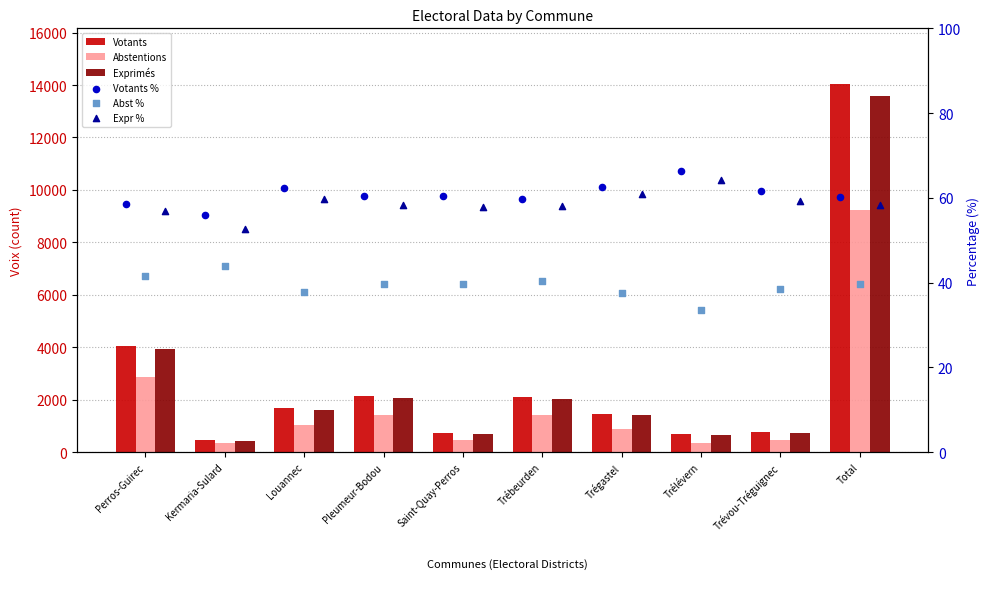

What is the total value across all series at Kermaria-Sulard?

1411.6